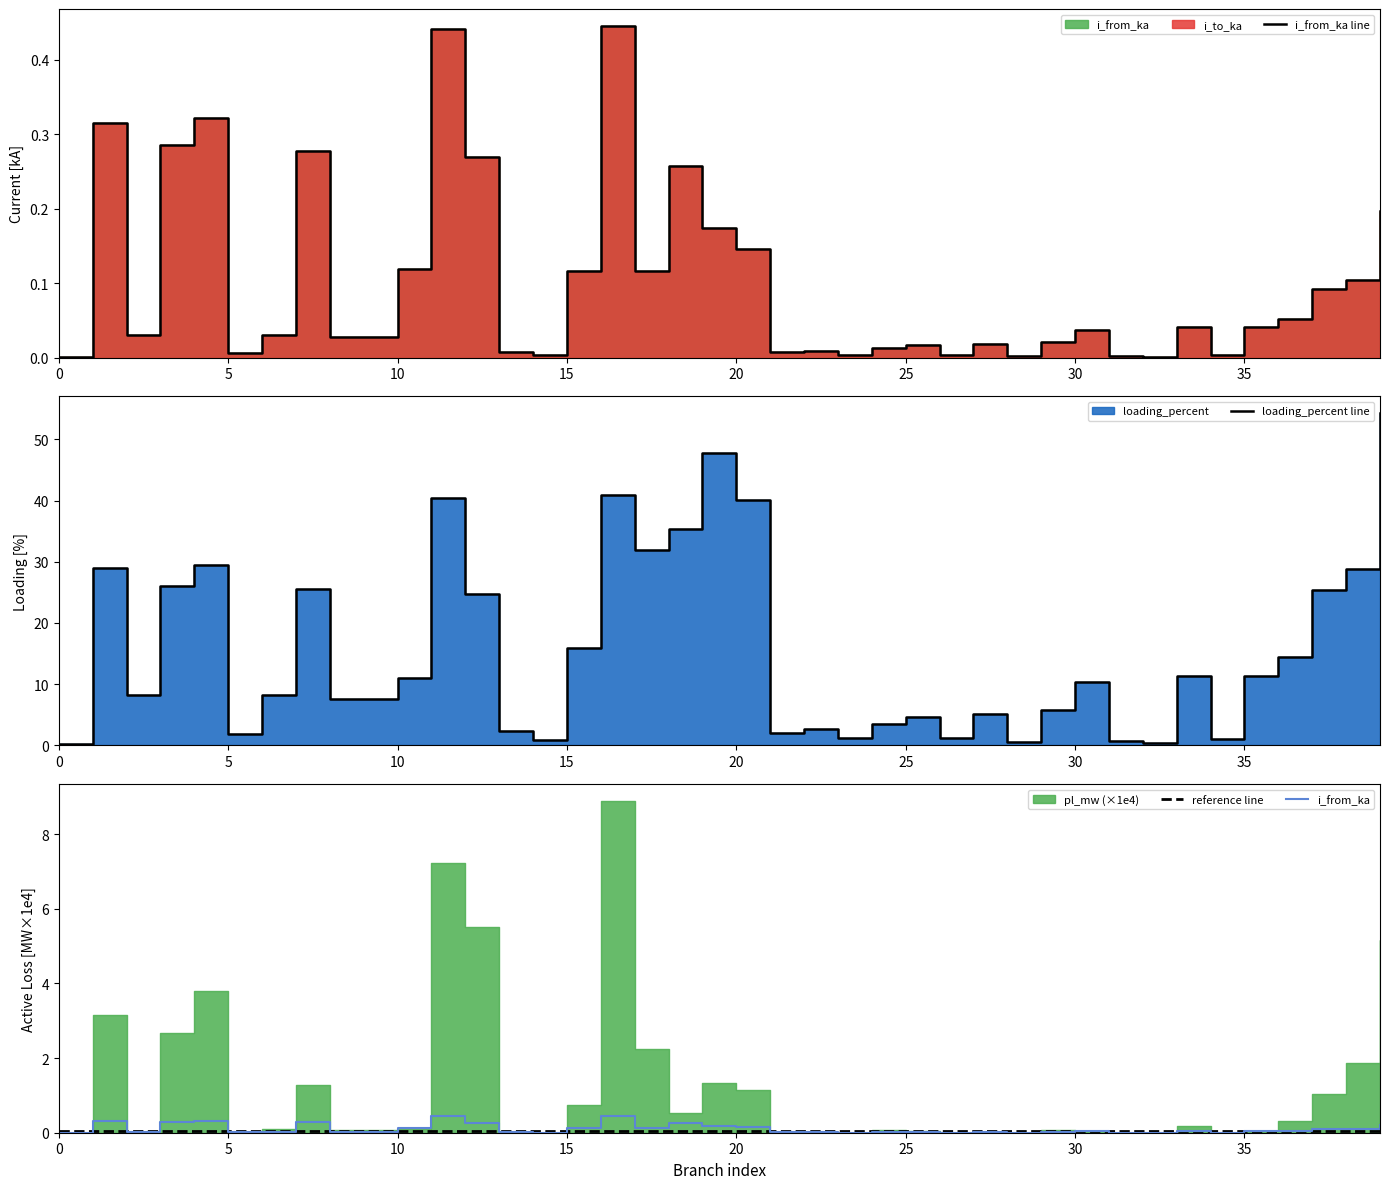

What is the spread (max minus min) of values at 10?

8.2